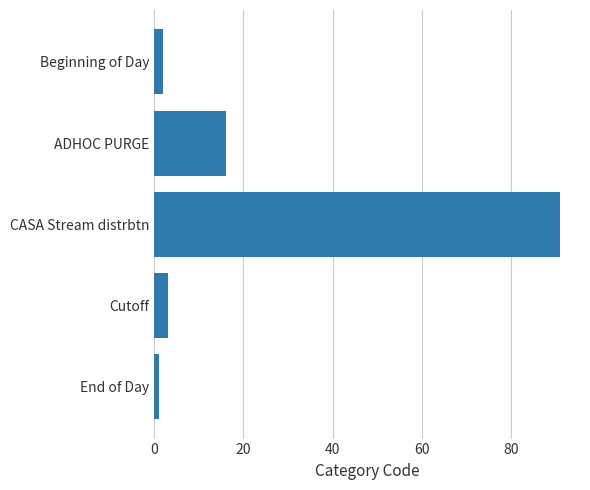

The value at ADHOC PURGE is 16. True or false?

True